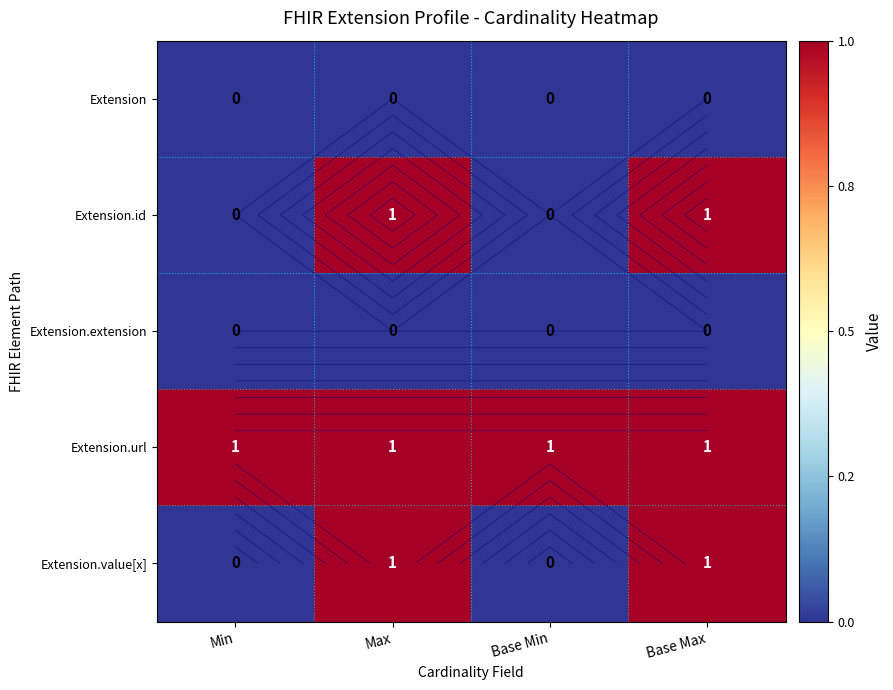

What is the difference between the highest and lowest values at Max?

1